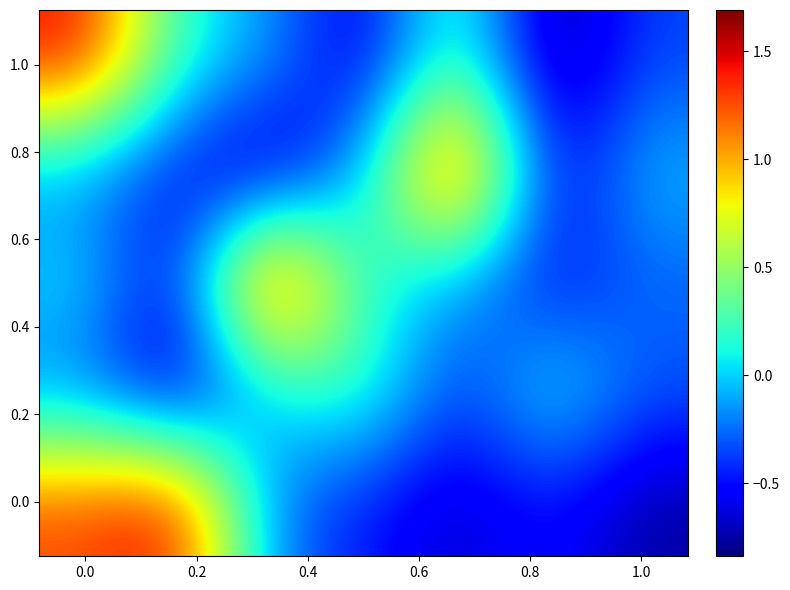

What is the smallest value displayed?

-0.8